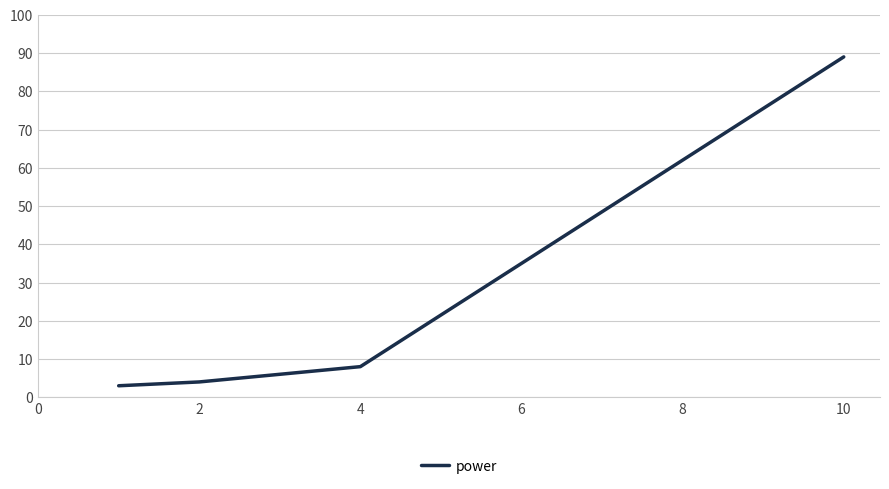

What is the greatest value displayed?

89